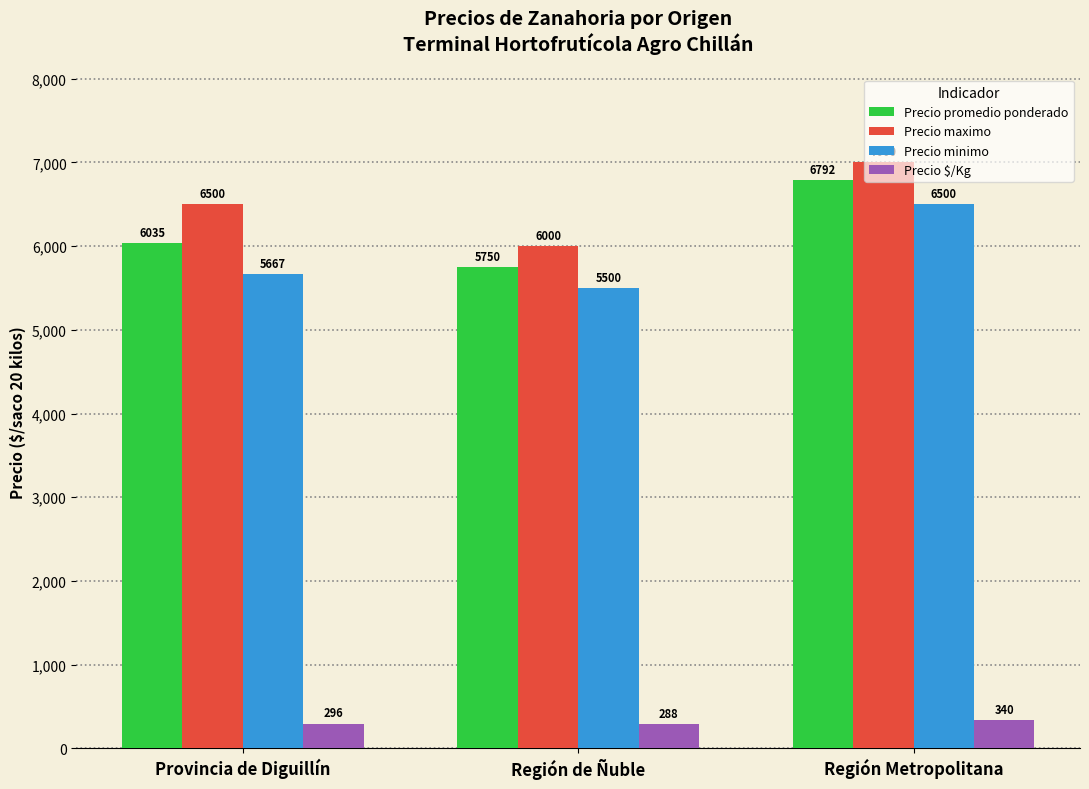

Rank the series by their maximum value, from lowest to highest.

Precio $/Kg, Precio minimo, Precio promedio ponderado, Precio maximo